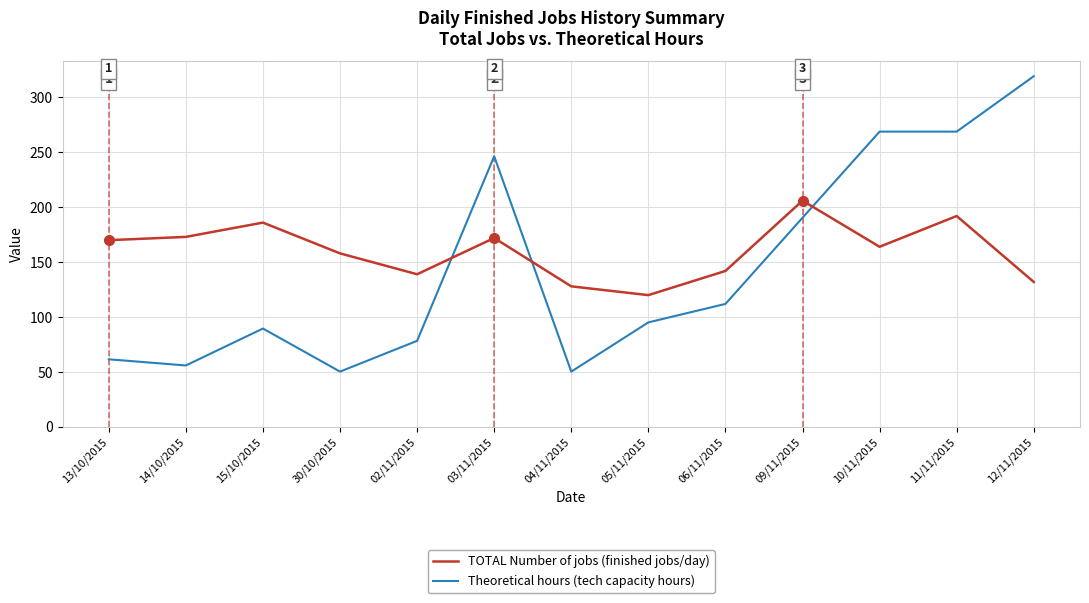

Which series has the largest range (max minus min)?

Theoretical hours (tech capacity hours)